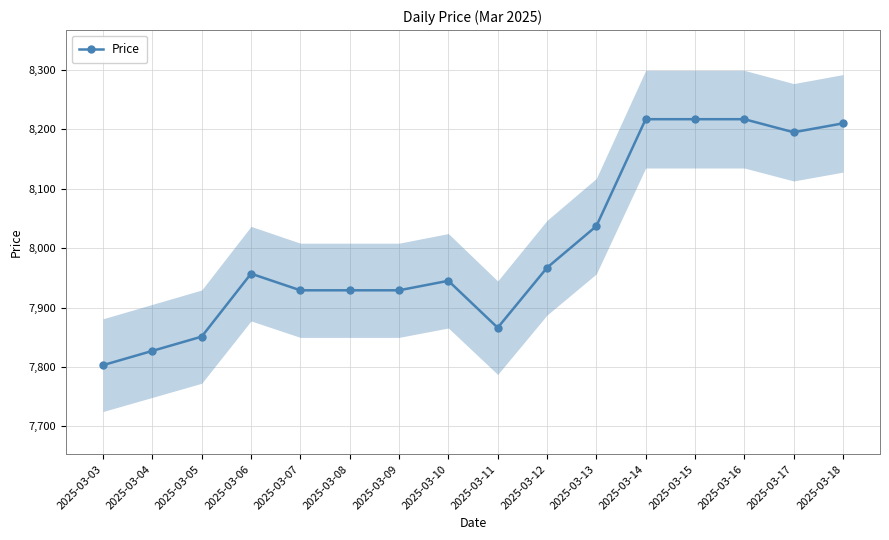

Reading left to right, extract all data points from this chart.

2025-03-03=7803	2025-03-04=7827	2025-03-05=7851	2025-03-06=7957	2025-03-07=7929	2025-03-08=7929	2025-03-09=7929	2025-03-10=7945	2025-03-11=7866	2025-03-12=7967	2025-03-13=8037	2025-03-14=8217	2025-03-15=8217	2025-03-16=8217	2025-03-17=8195	2025-03-18=8210